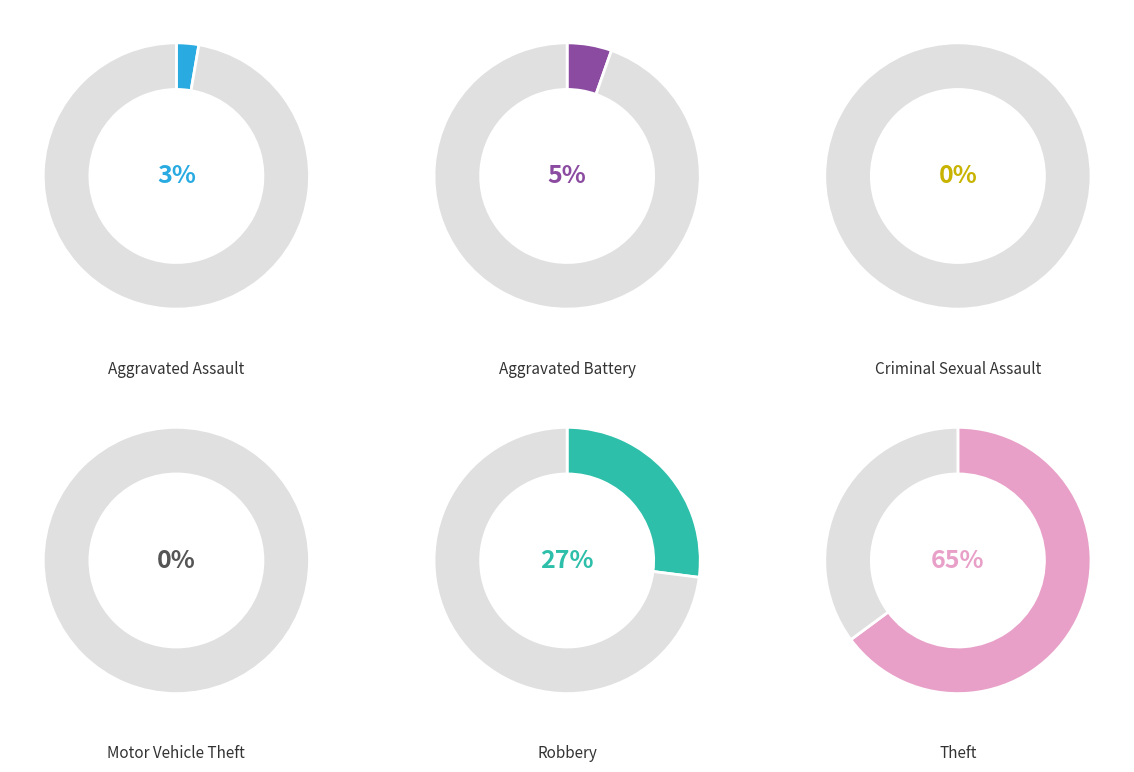

Count the number of slices in the pie.

6